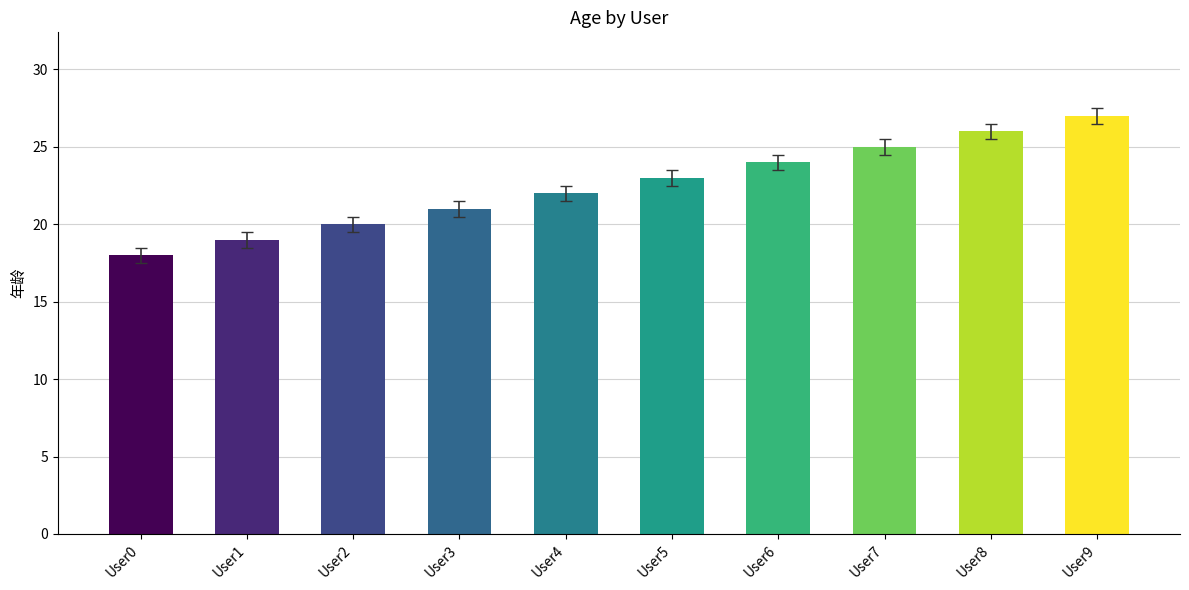

Which series has the widest spread of values?

年龄